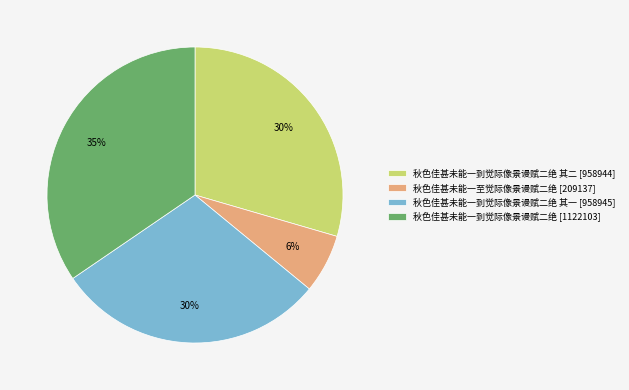

Count the number of slices in the pie.

4